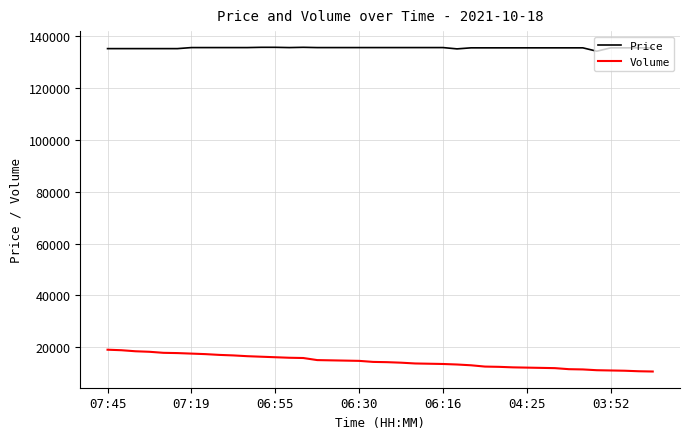

Which series has the widest spread of values?

Volume